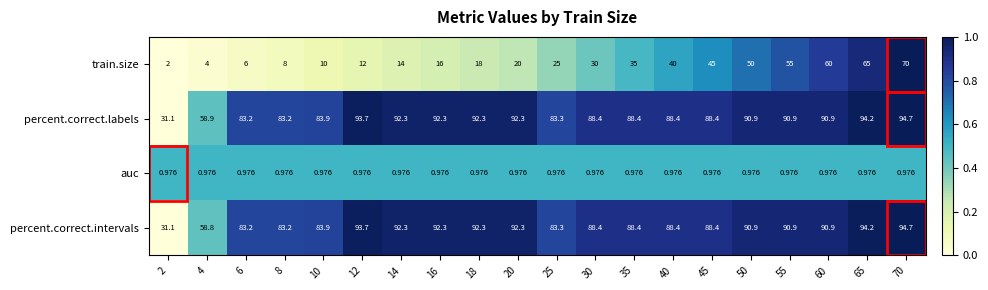

Which series changed the most between 10 and 70?

train.size